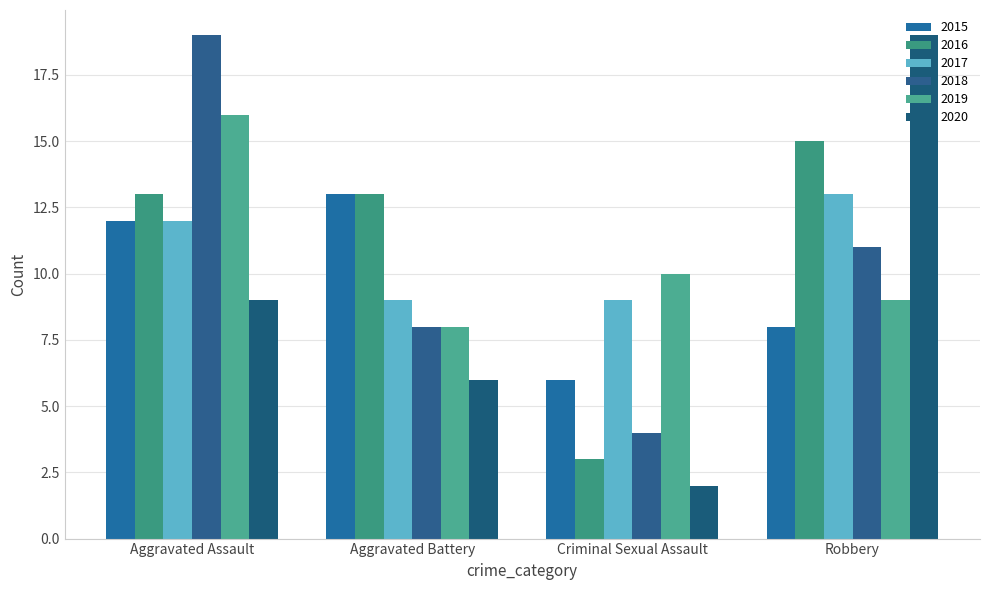

What is the difference between the highest and lowest values at Aggravated Assault?

10